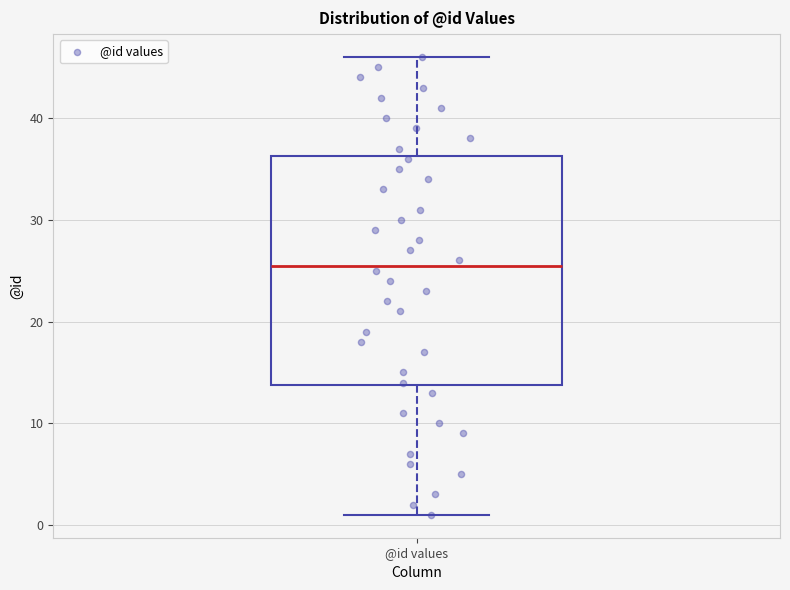

Read this box plot against the y-axis: the position of the median line, the range covered by the box, and the ends of both whiskers. The values are not printed on the chart, so give them approximately, as read against the axis.

median 26, box 14 to 36, whiskers 1 to 46